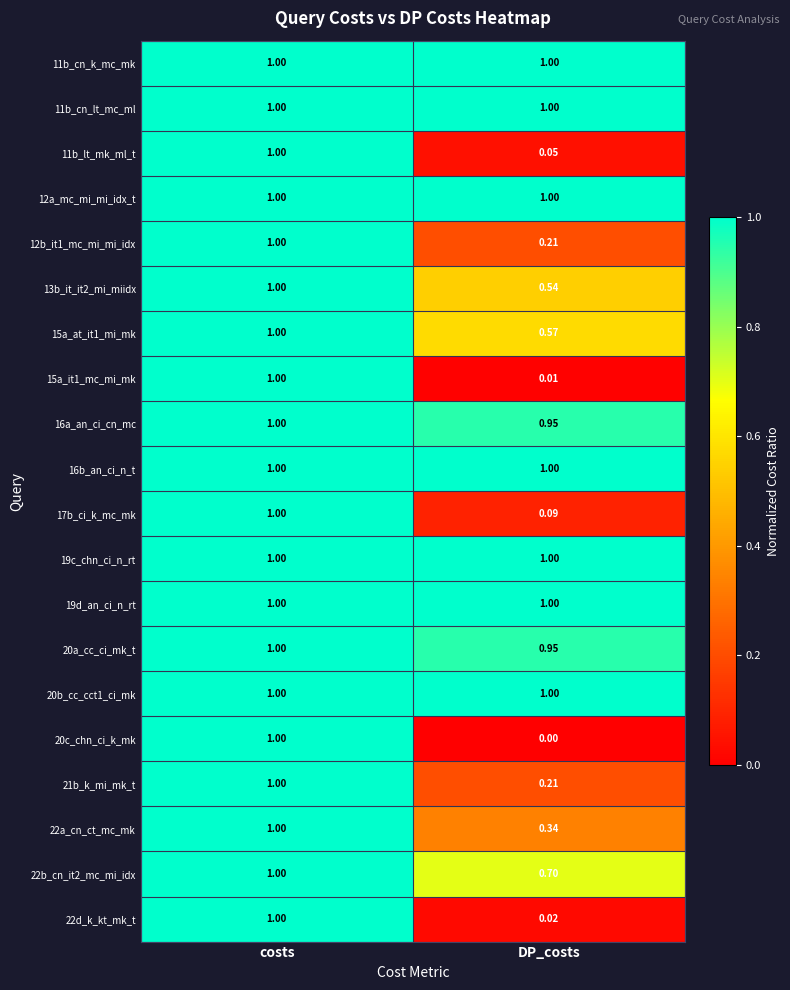

Where is 15a_at_it1_mi_mk nearest to the value 0?

DP_costs